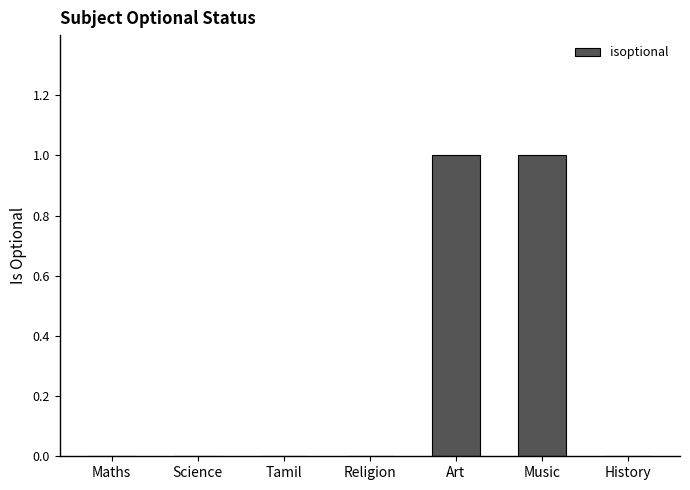

What is the change in value from Tamil to Art?

+1